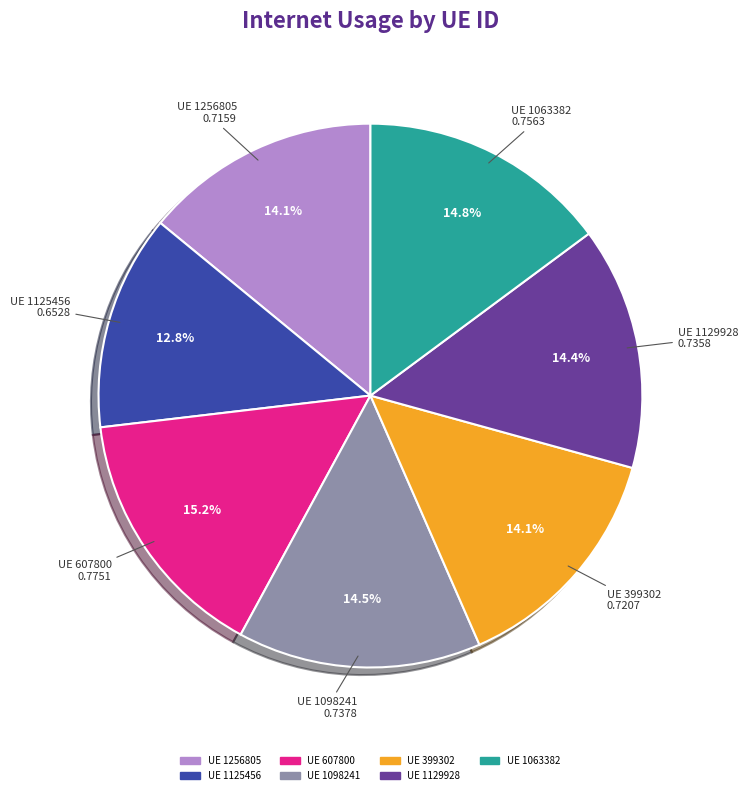

Does any single category account for the majority?

No